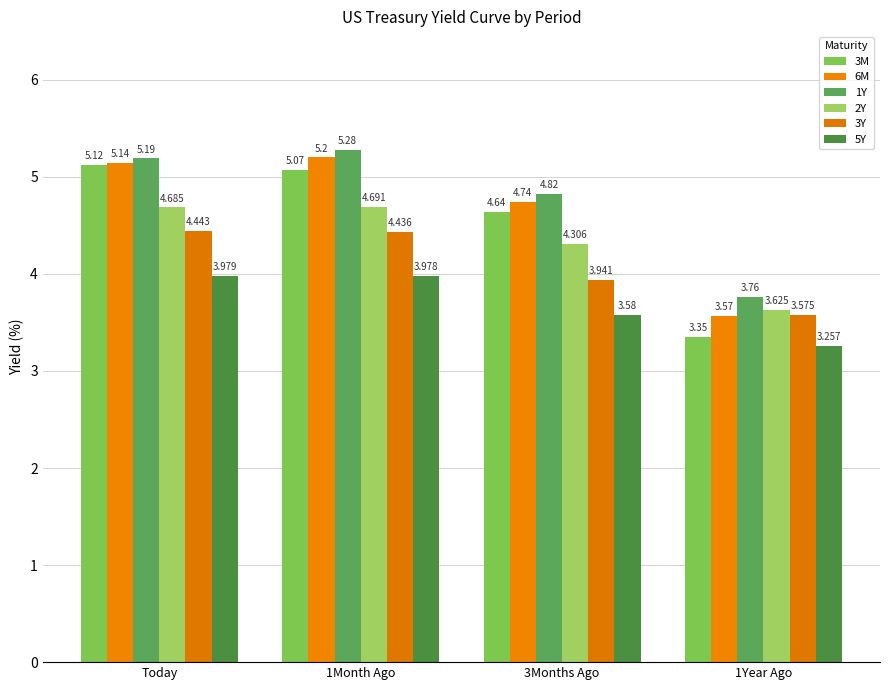

Reading left to right, list all the values displayed in this chart.

3M: 5.1	5.1	4.6	3.4
6M: 5.1	5.2	4.7	3.6
1Y: 5.2	5.3	4.8	3.8
2Y: 4.7	4.7	4.3	3.6
3Y: 4.4	4.4	3.9	3.6
5Y: 4.0	4.0	3.6	3.3